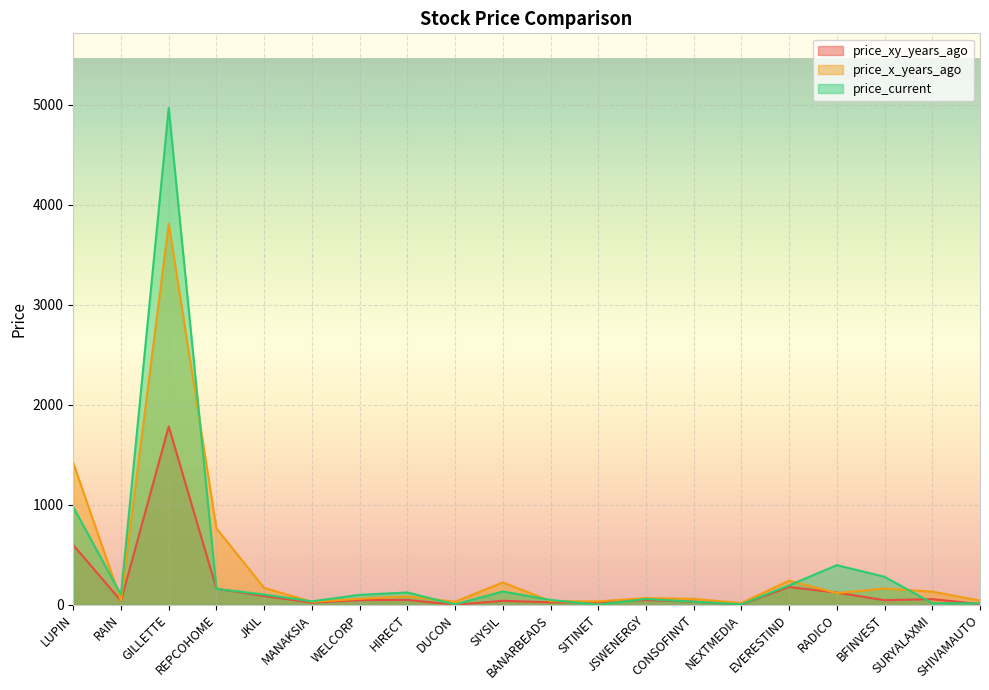

What is the lowest value of the price_x_years_ago series?

17.2